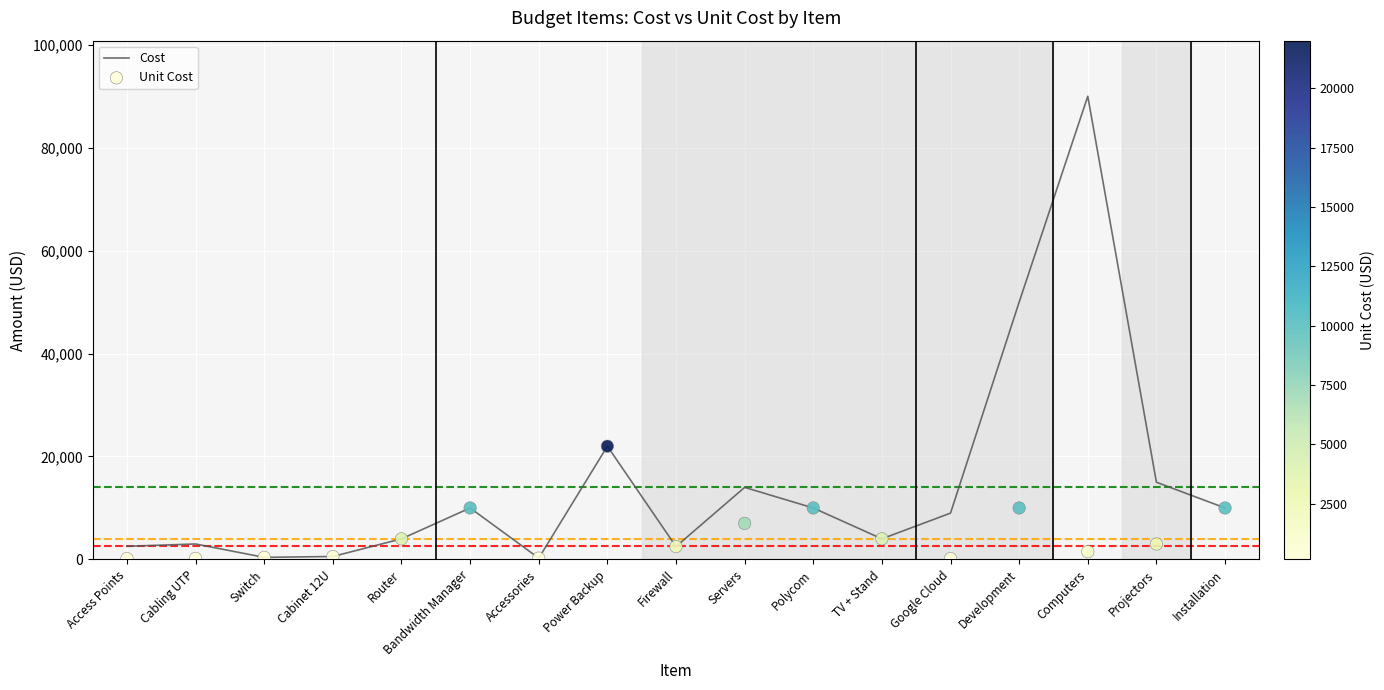

At which category is the sum across all series the highest?

Computers